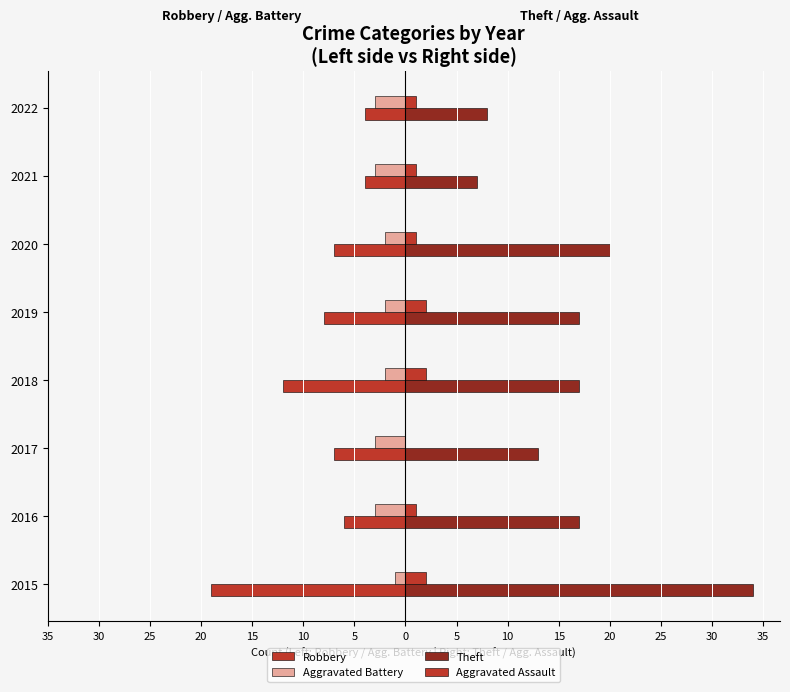

What is the value of the Robbery bar at the 5th from the left?

-8